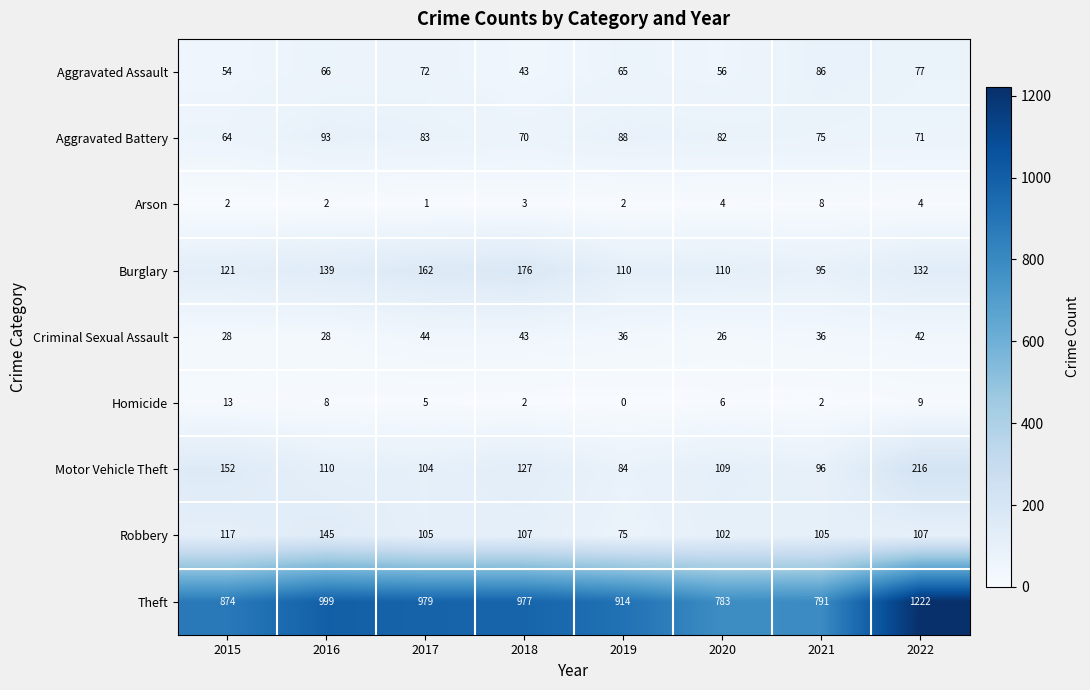

At which label does Criminal Sexual Assault reach its minimum?

2020